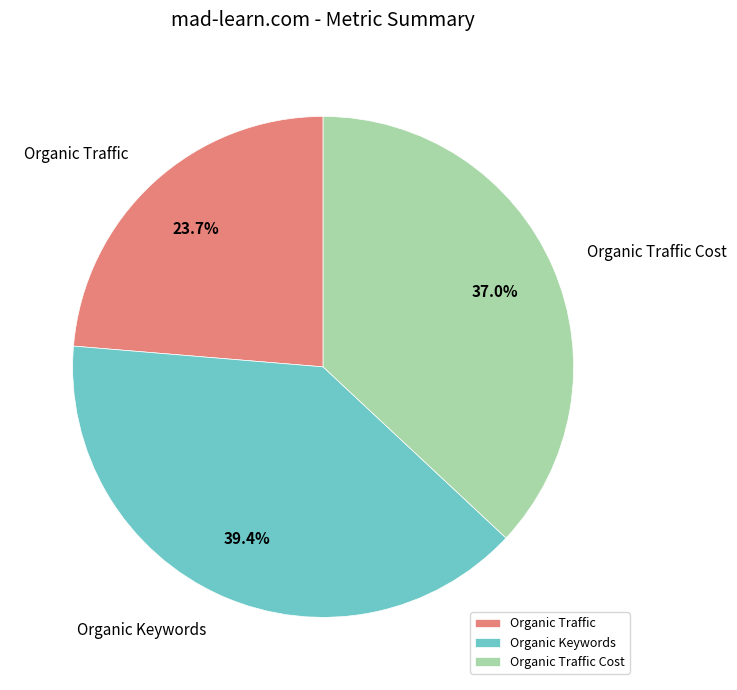

What is the smallest slice in the pie chart?

Organic Traffic